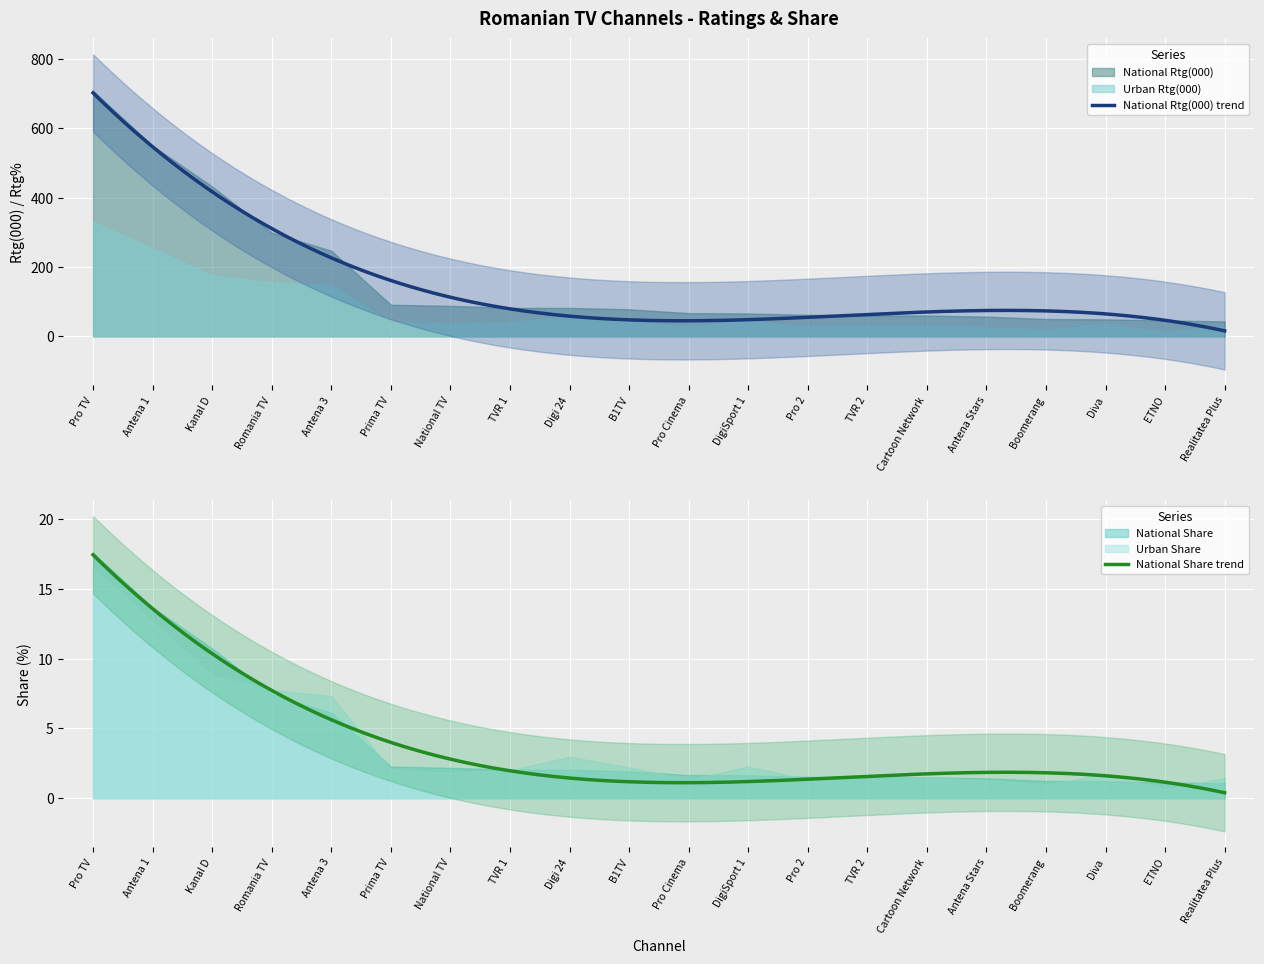

At which label is National Rtg(000) closest to 375?

Kanal D